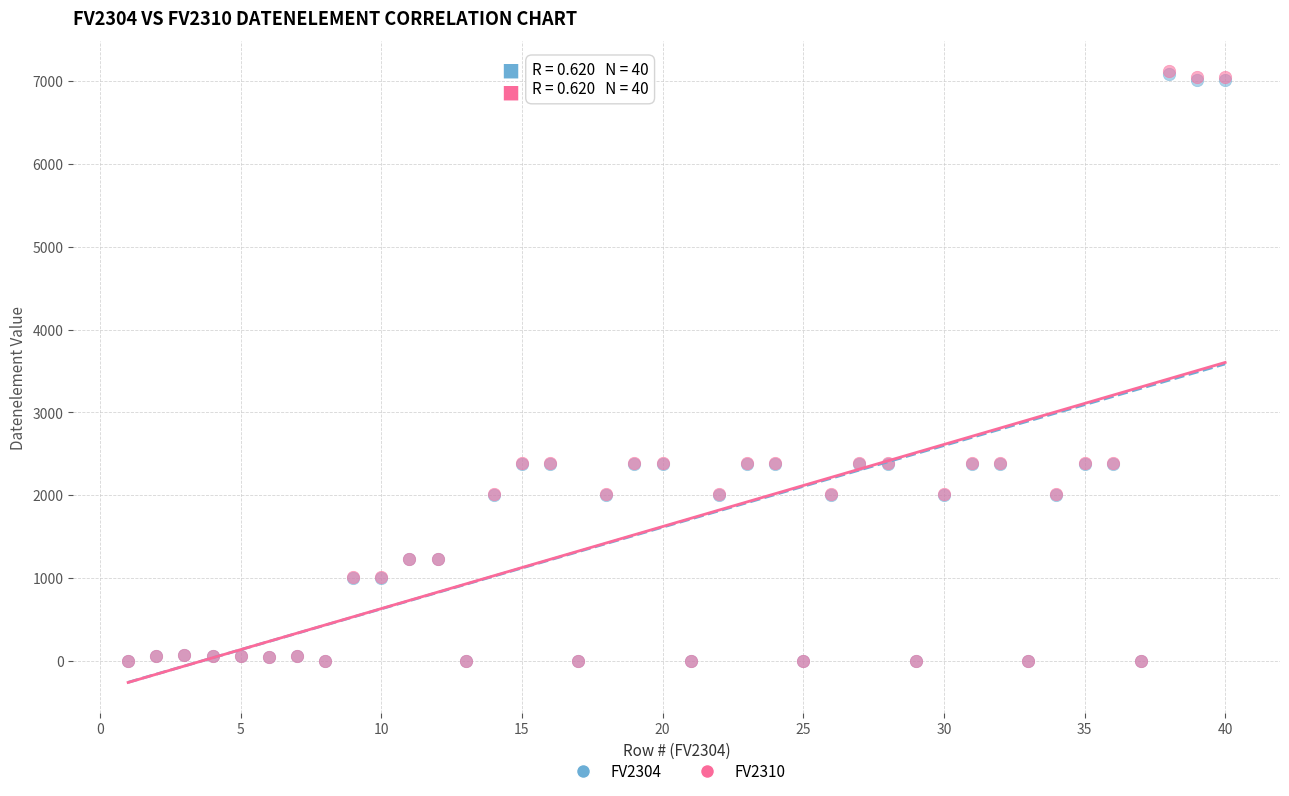

What are all the series names shown in the legend?

FV2304, FV2310